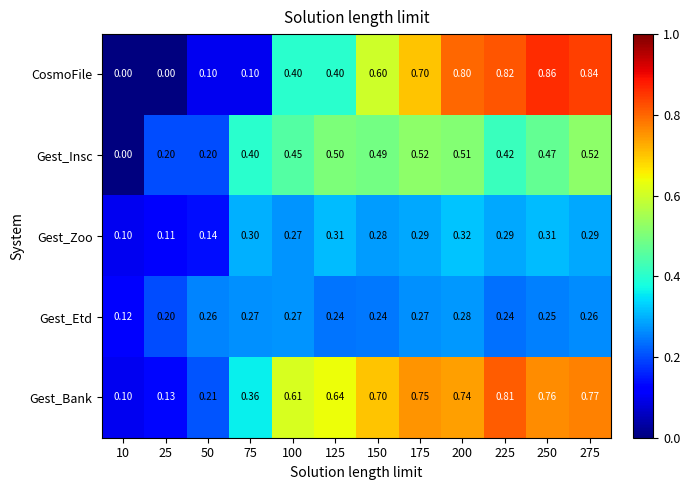

Which series has the largest total across all categories?

Gest_Bank